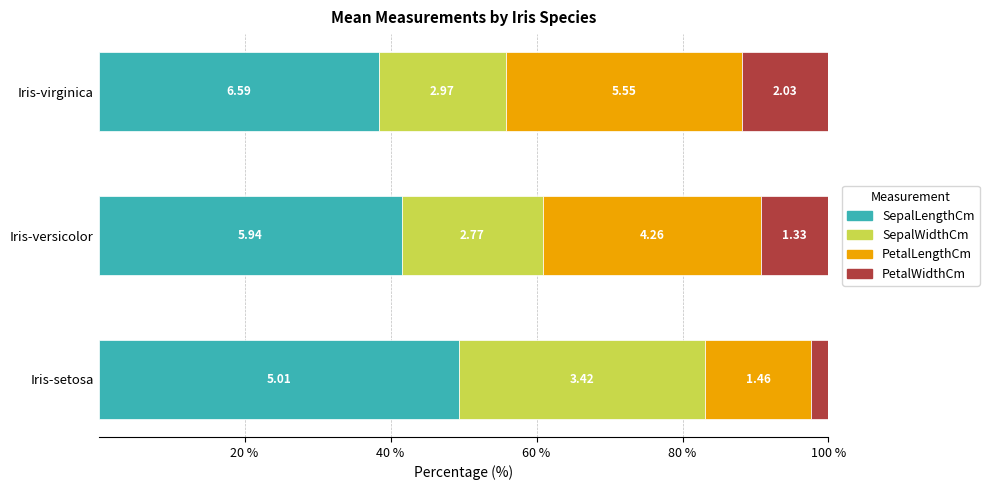

What are all the series names shown in the legend?

SepalLengthCm, SepalWidthCm, PetalLengthCm, PetalWidthCm